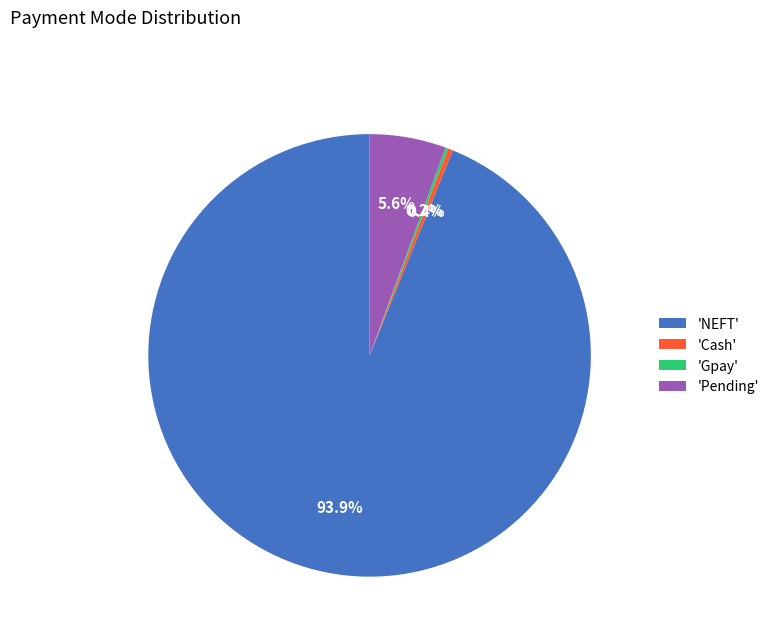

Which slice is the largest?

'NEFT'